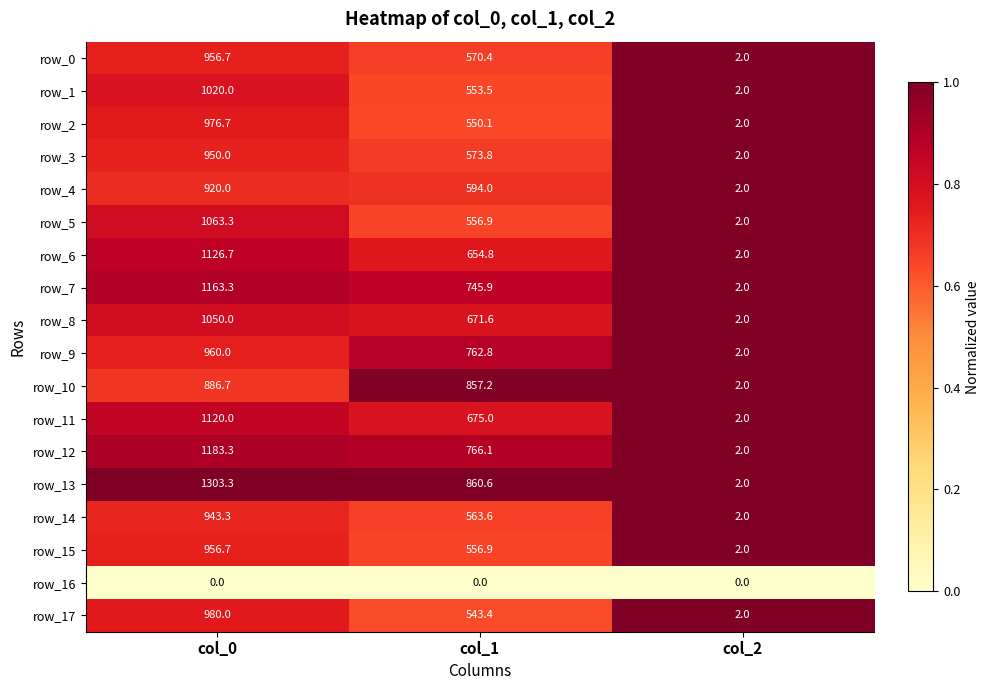

What is the average value of the row_4 series?

505.3